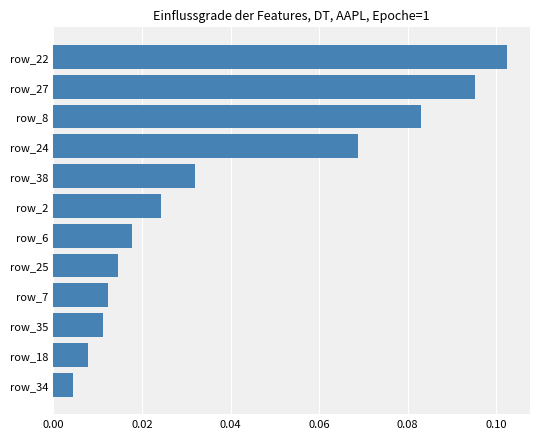

At which category does the chart reach its minimum across all series?

row_34